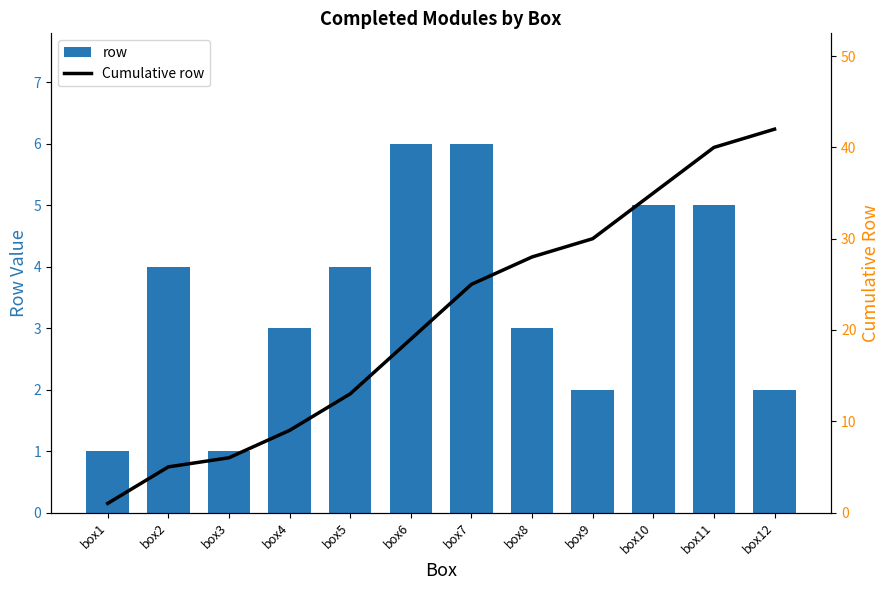

Reading left to right, extract all data points from this chart.

row: box1=1	box2=4	box3=1	box4=3	box5=4	box6=6	box7=6	box8=3	box9=2	box10=5	box11=5	box12=2
Cumulative row: box1=1	box2=5	box3=6	box4=9	box5=13	box6=19	box7=25	box8=28	box9=30	box10=35	box11=40	box12=42